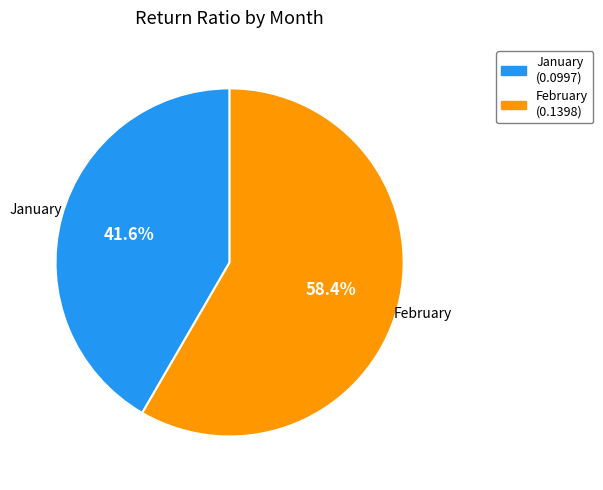

To the nearest percent, what is the difference between the largest and smallest slice percentages?

17%